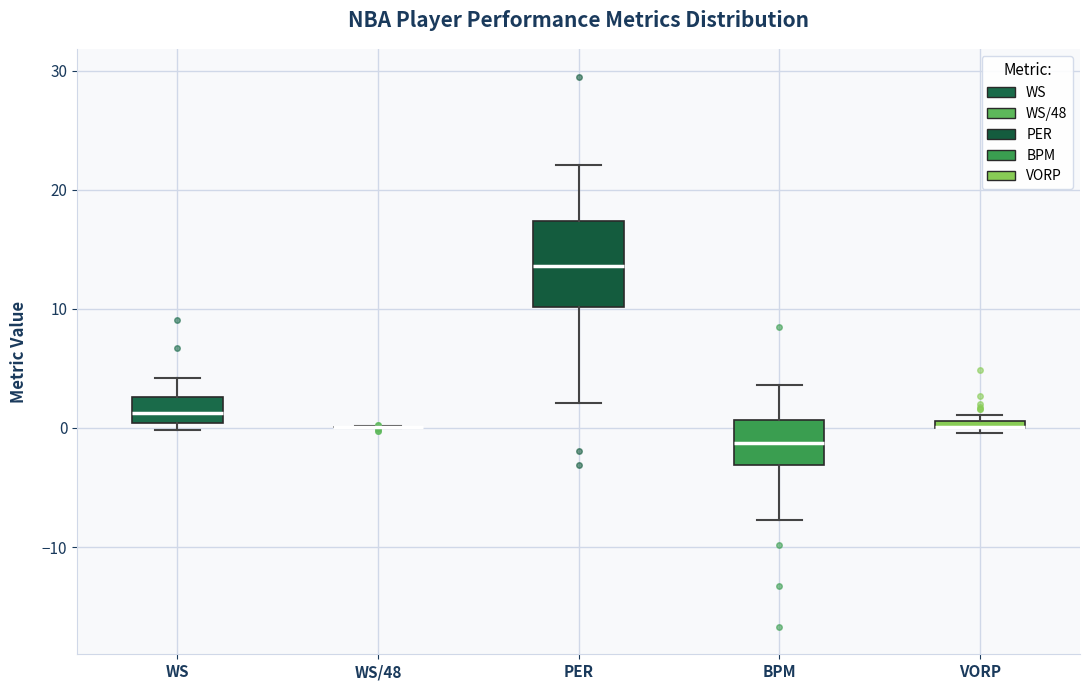

Comparing the boxes themselves (not the whiskers), which one is the tallest?

PER